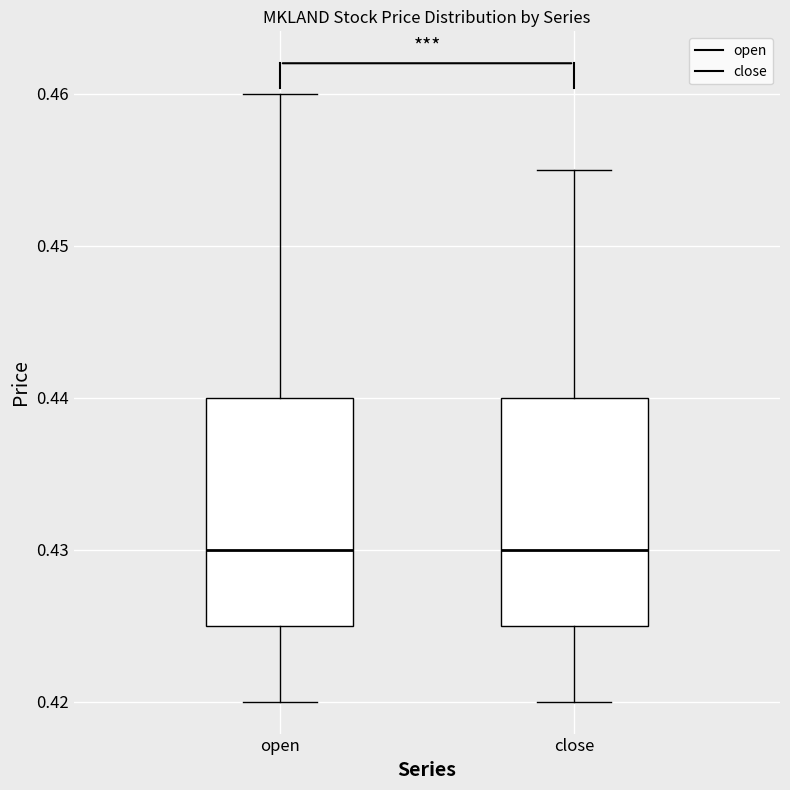

Where does the median line of the box for open sit on the y-axis? The values are not printed on the chart, so give them approximately, as read against the axis.

0.430